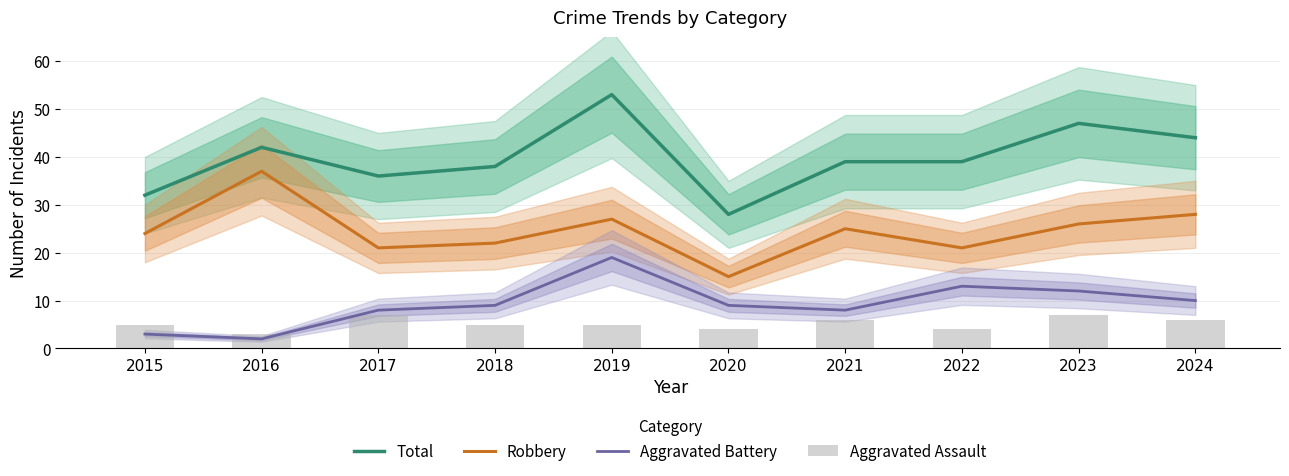

What value does the Aggravated Battery series have at 2020, to the nearest 10?

10